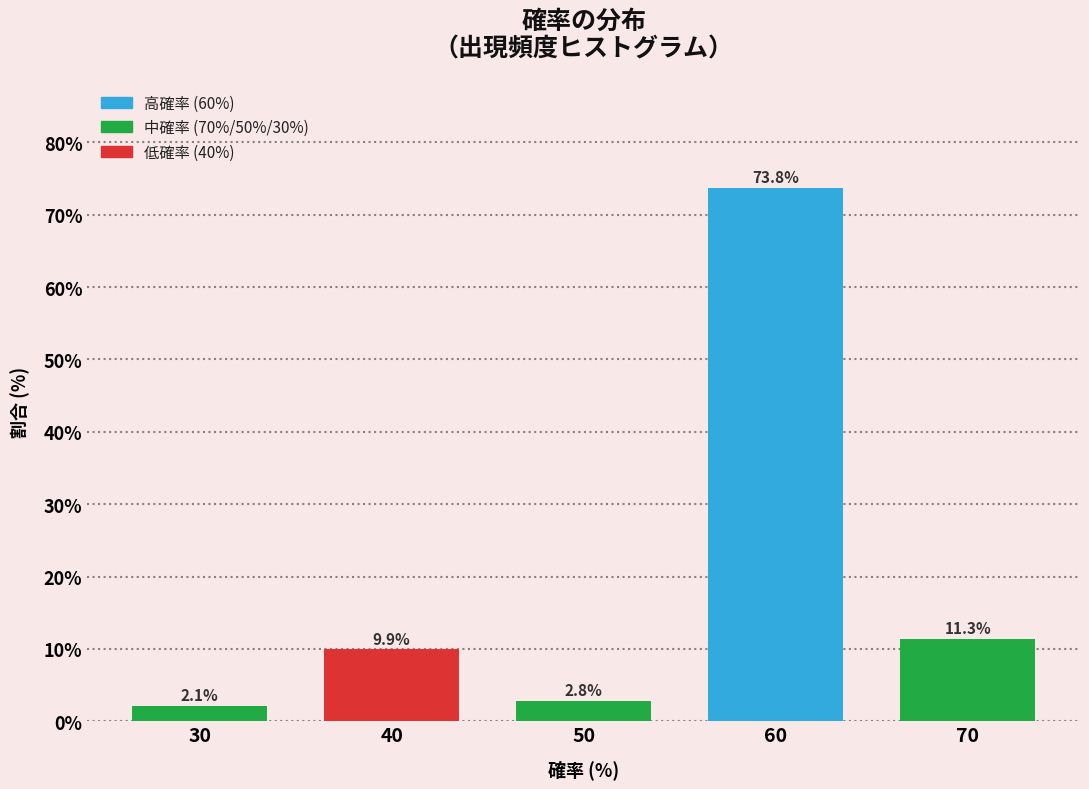

Reading right to left, extract all data points from this chart.

70=11.3	60=73.8	50=2.8	40=9.9	30=2.1